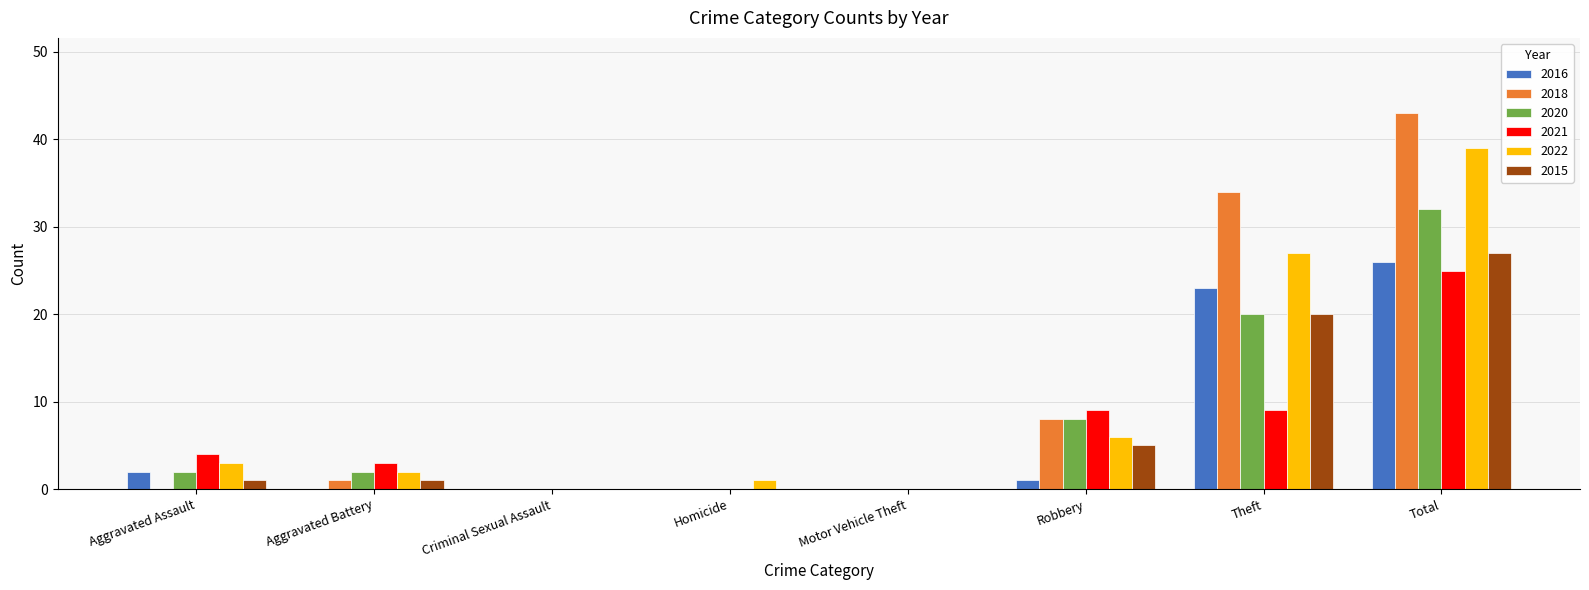

What are all the series names shown in the legend?

2016, 2018, 2020, 2021, 2022, 2015